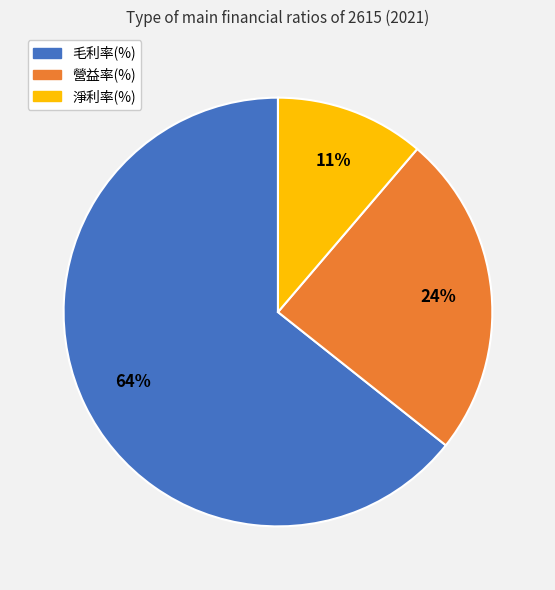

How many slices are in this pie chart?

3